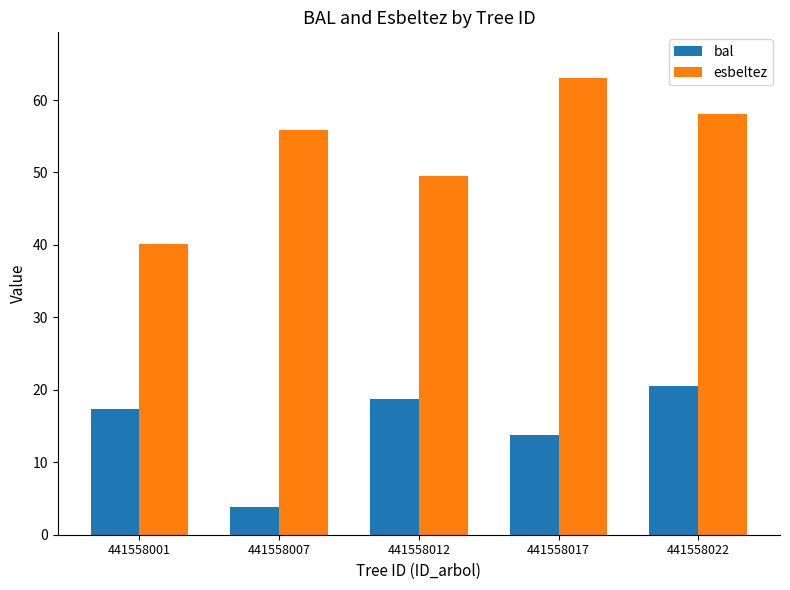

At which label does esbeltez first exceed 55?

441558007